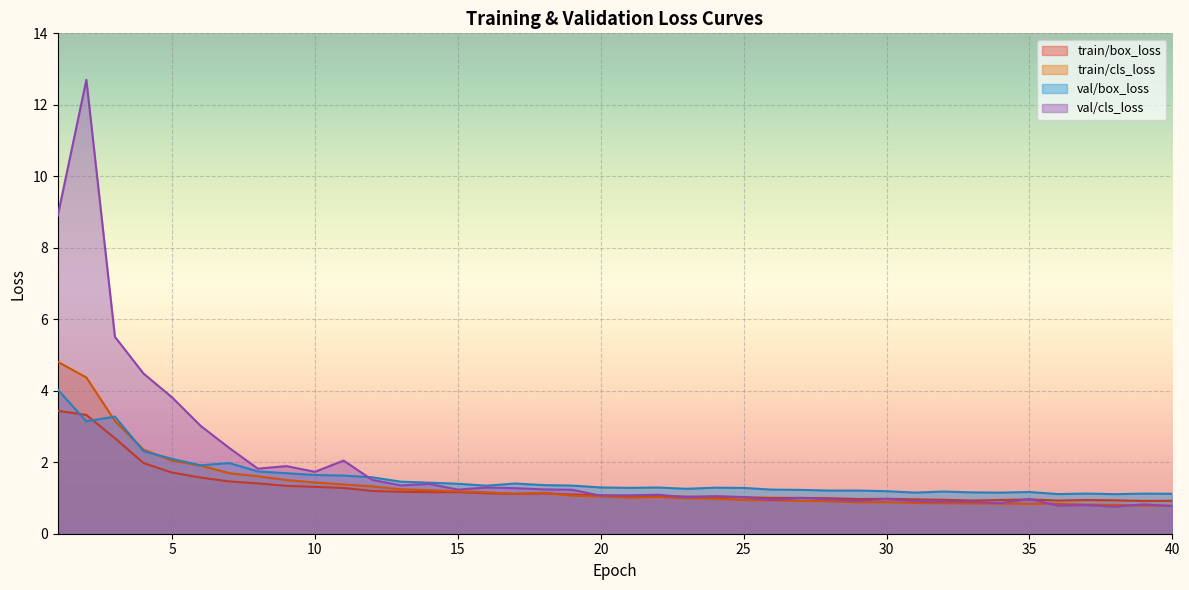

Where is train/cls_loss nearest to the value 2?

5